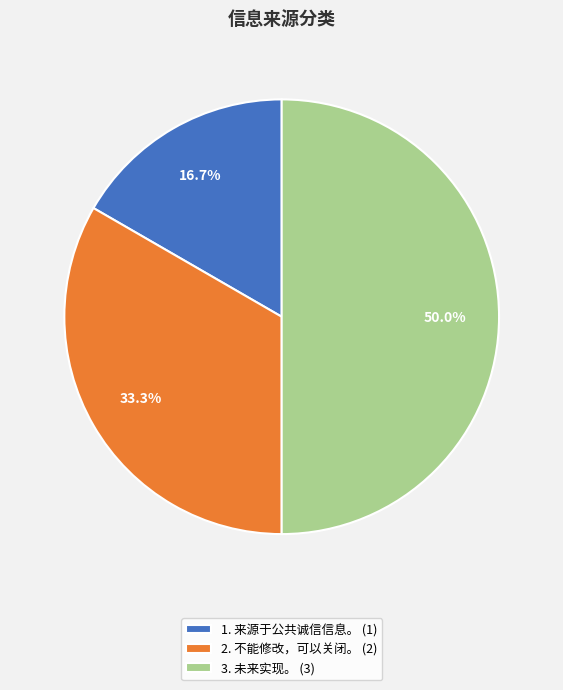

What percentage do 3. 未来实现。 (3) and 1. 来源于公共诚信信息。 (1) together represent?

66.7%